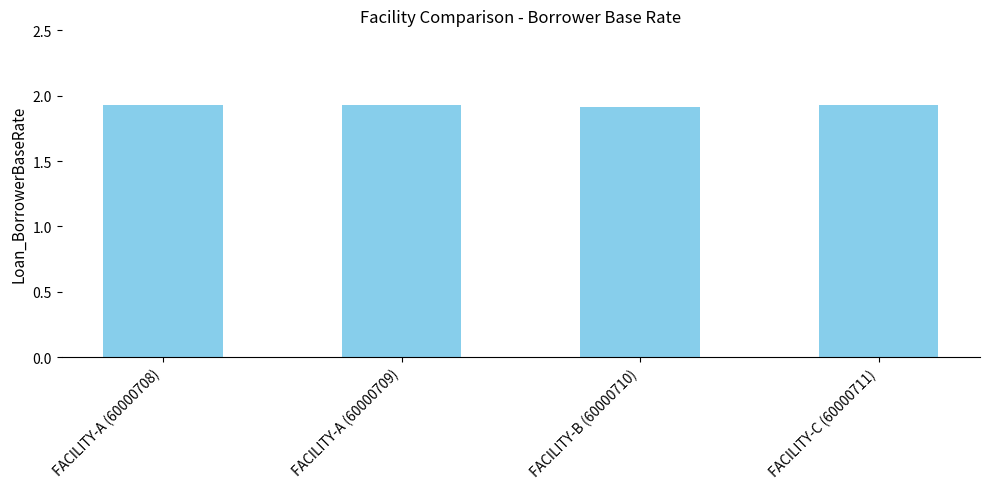

What is the label of the 3rd bar from the left?

FACILITY-B (60000710)